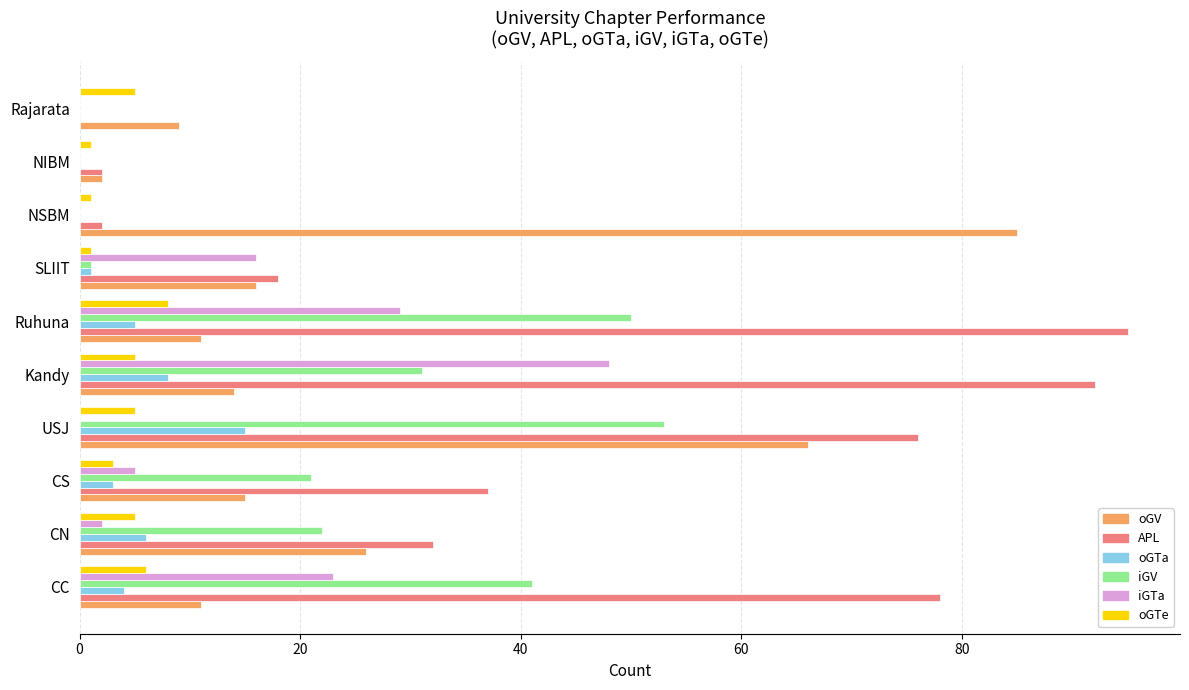

What is the sum of all oGTa values?

42